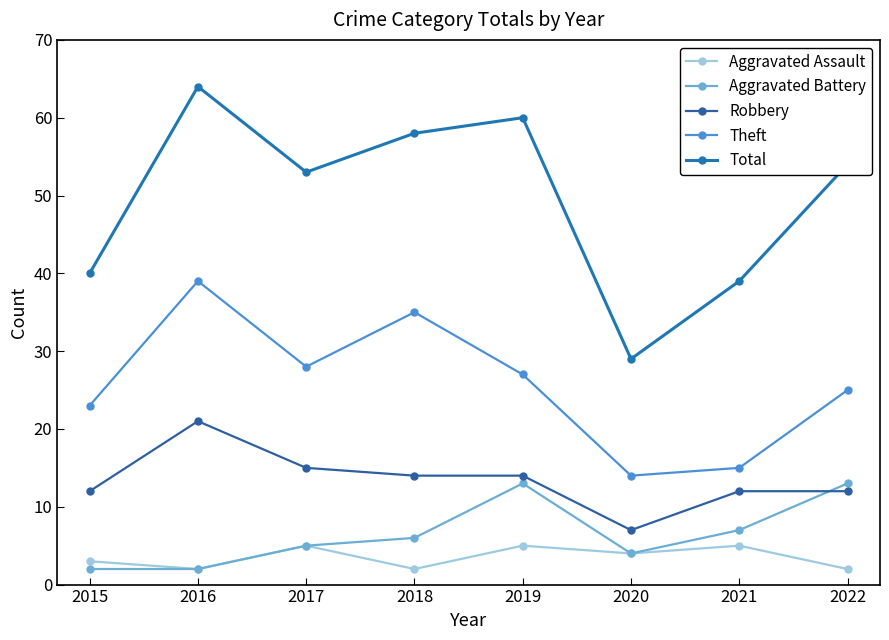

Is it true that Total equals 19 at 2015?

False